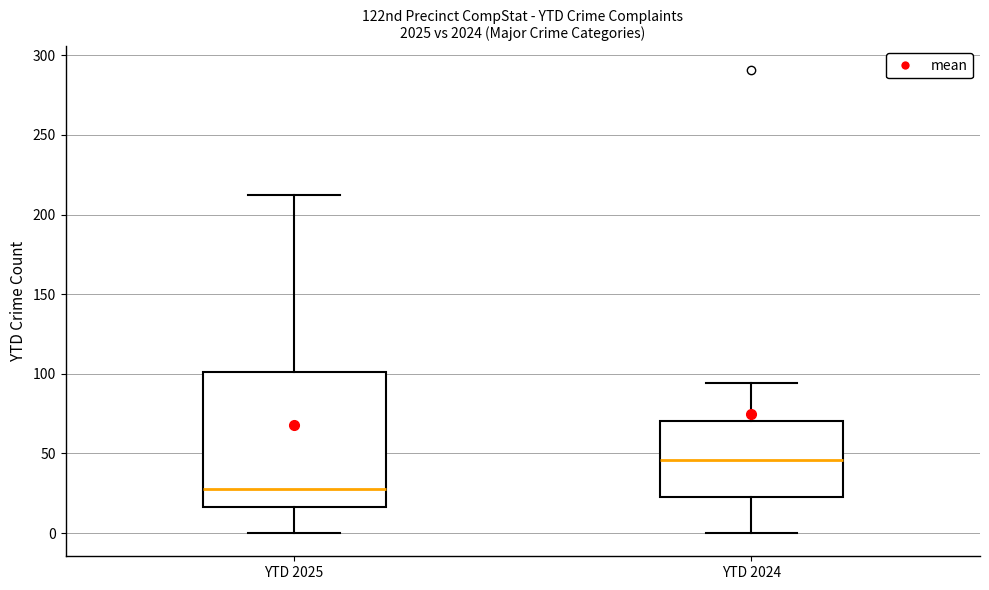

Reading left to right, transcribe this box plot: for each box, give where its median line is, the range the box spans, and where its two whiskers end, as read against the y-axis. The values are not printed on the chart, so give them approximately, as read against the axis.

YTD 2025: median 30, box 15 to 100, whiskers 0 to 210
YTD 2024: median 45, box 25 to 70, whiskers 0 to 95